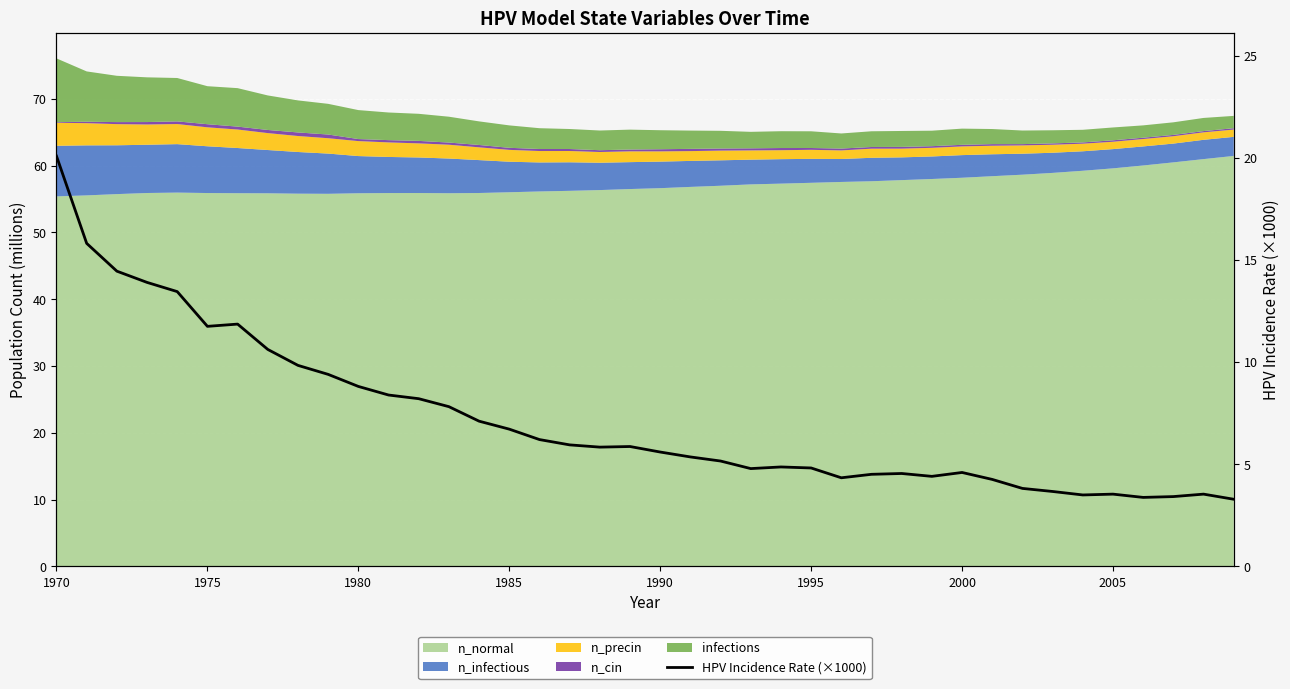

How many categories are shown in the chart?

40